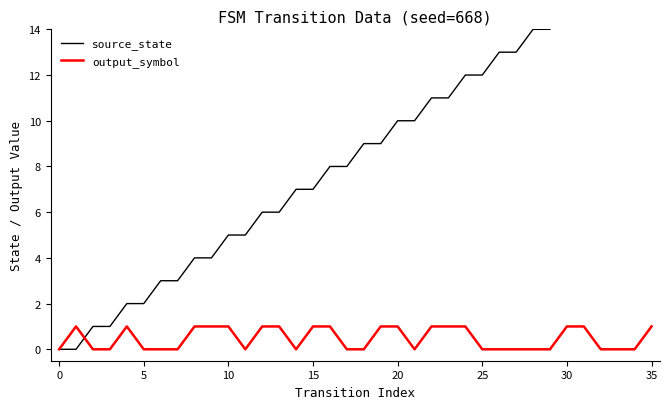

Reading left to right, list all the values displayed in this chart.

source_state: 0	0	1	1	2	2	3	3	4	4	5	5	6	6	7	7	8	8	9	9	10	10	11	11	12	12	13	13	14	14	15	15	16	16	17	17
output_symbol: 0	1	0	0	1	0	0	0	1	1	1	0	1	1	0	1	1	0	0	1	1	0	1	1	1	0	0	0	0	0	1	1	0	0	0	1